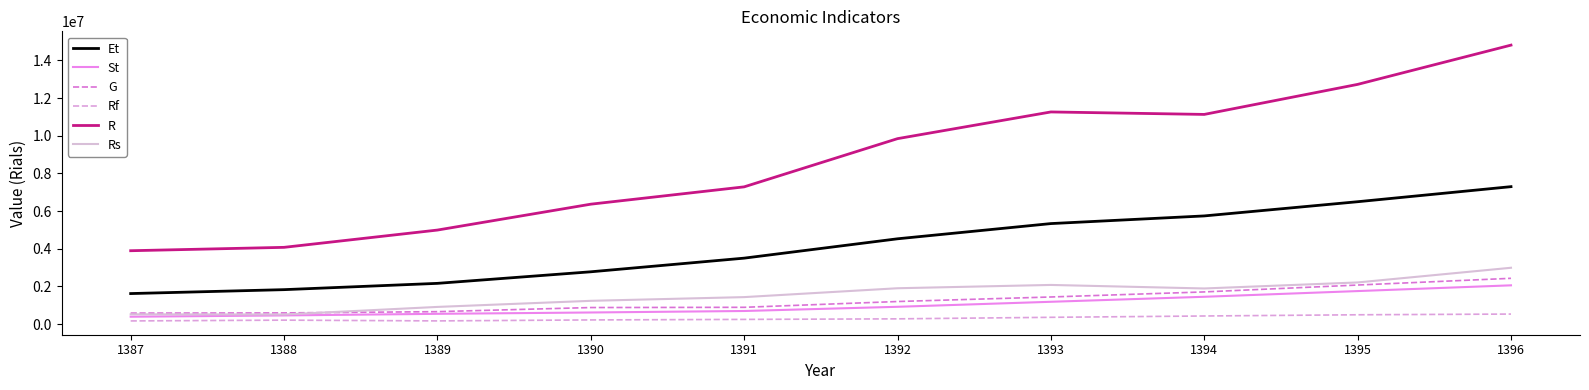

What are all the series names shown in the legend?

Et, St, G, Rf, R, Rs